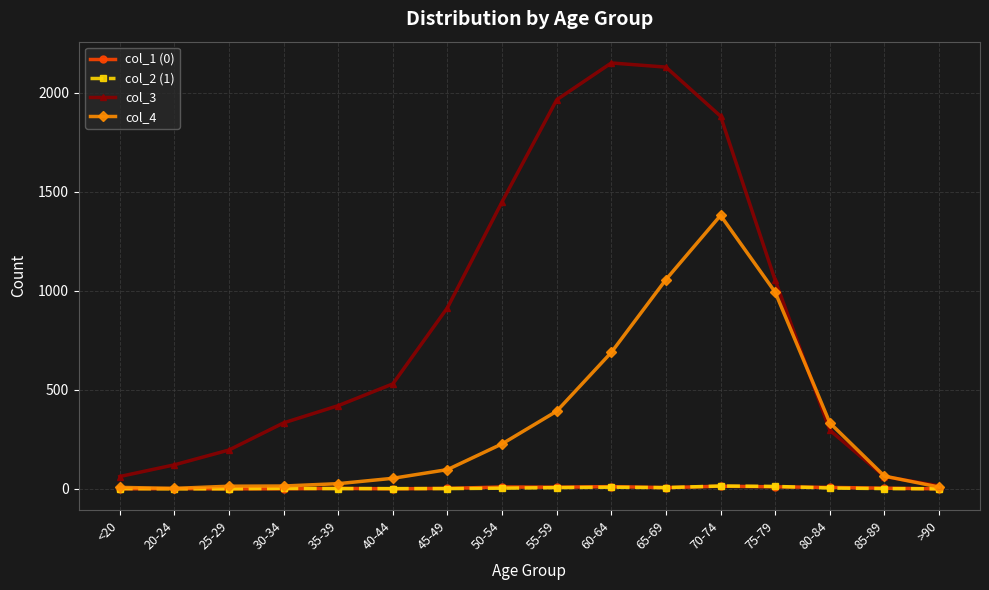

How many lines are shown in the chart?

4